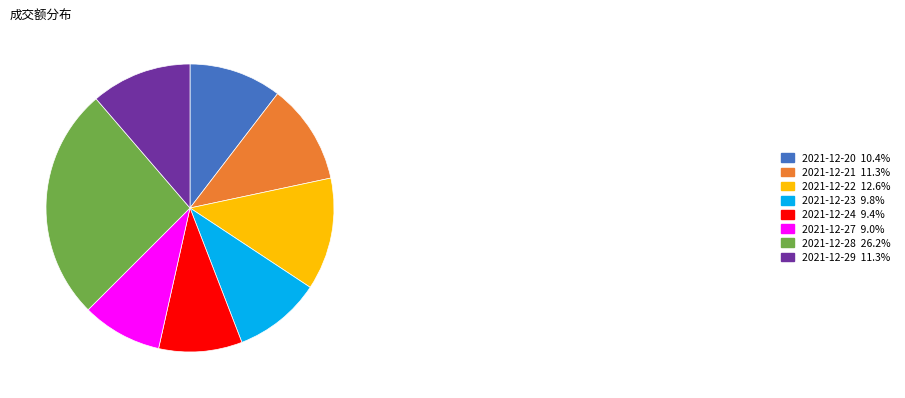

Does 2021-12-24 represent more than half of the total?

No